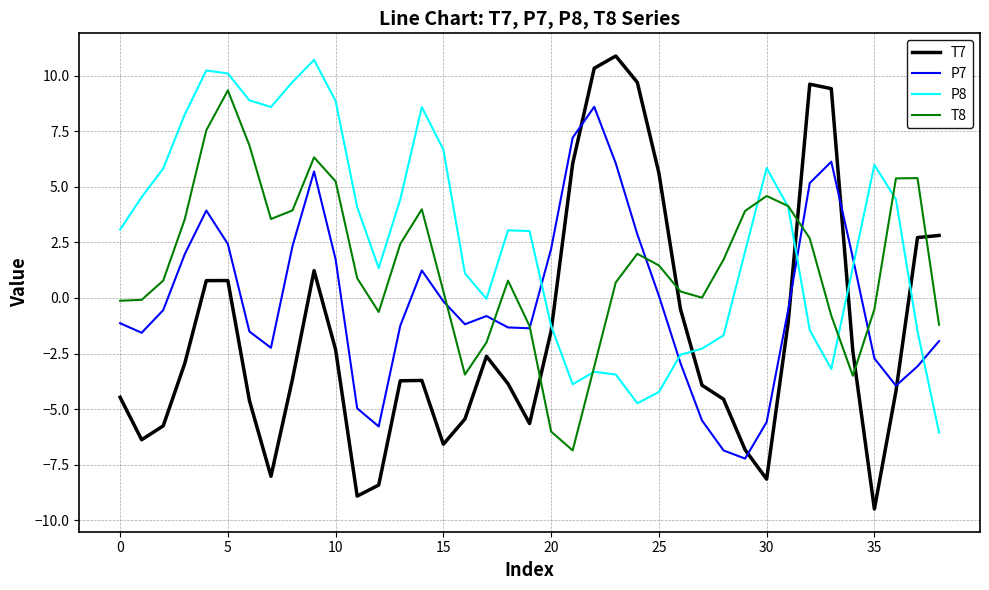

What is the difference between the maximum and minimum values in the T7 series?

20.4